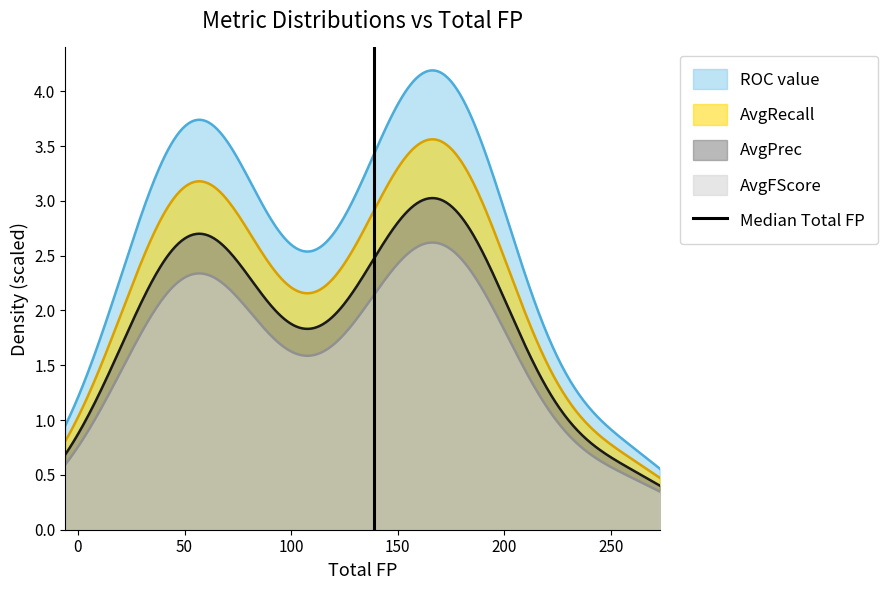

True or false: ROC value and AvgFScore cross at least once.

False